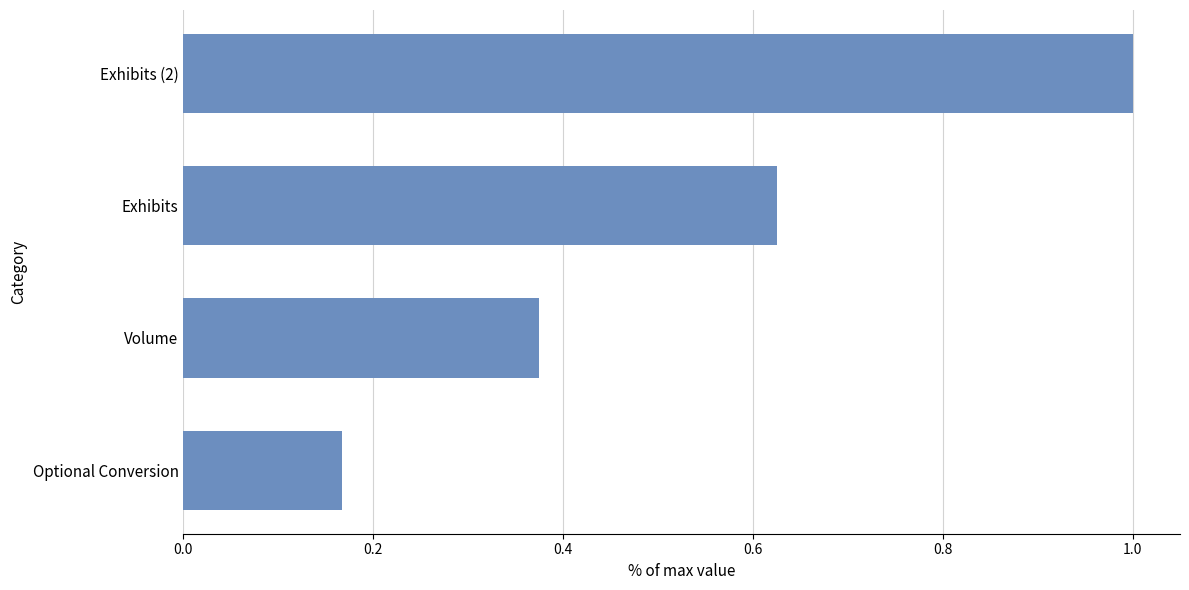

Does the chart contain any negative values?

No